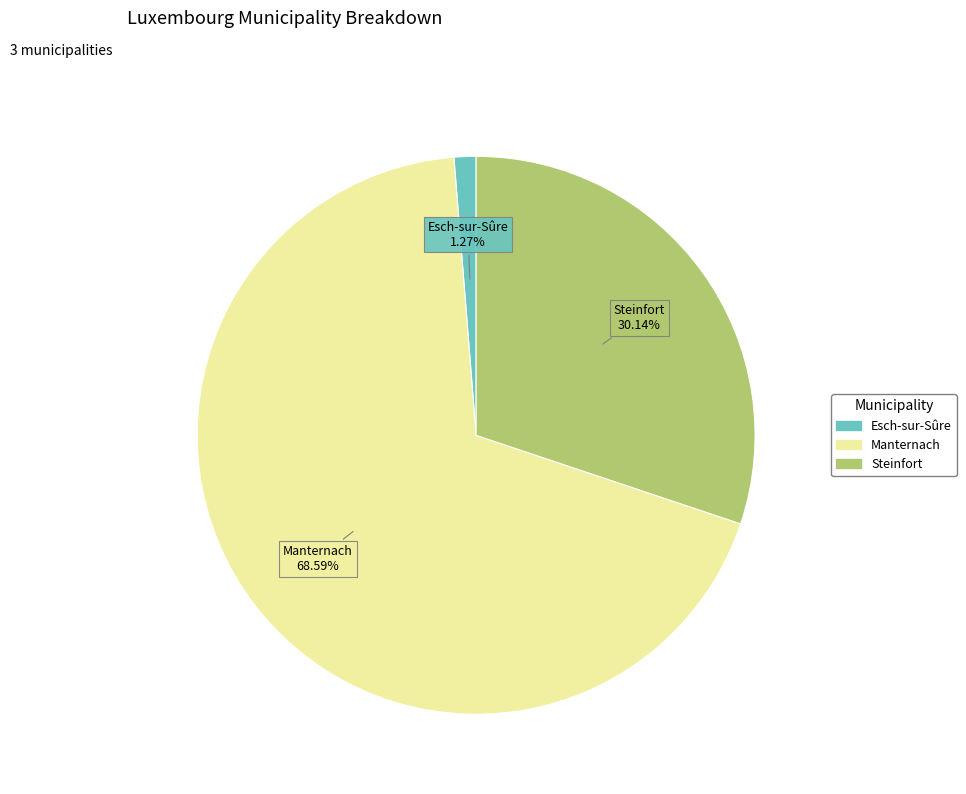

Combined, what portion of the pie is Manternach and Steinfort?

98.7%